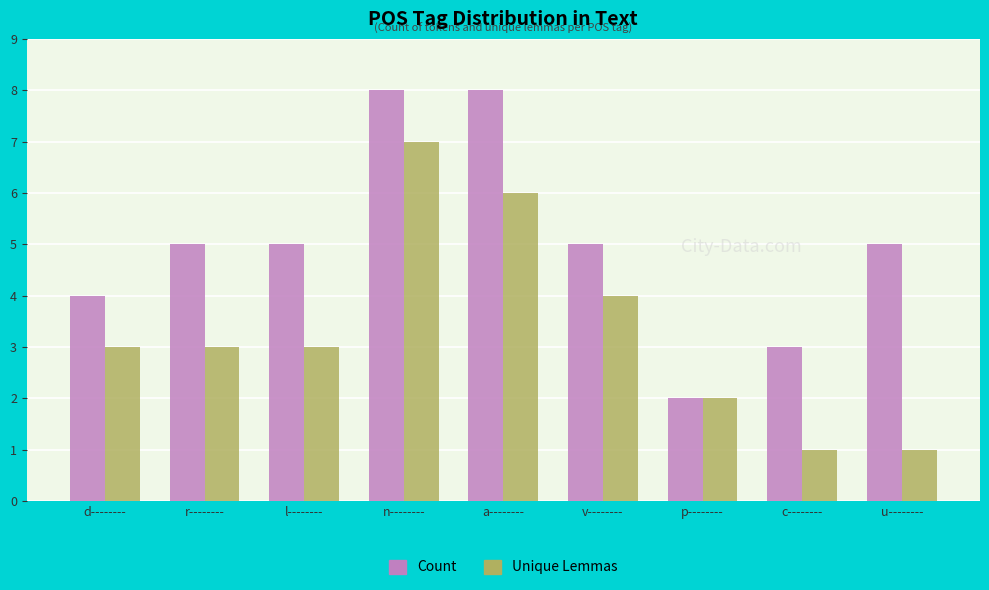

List the series in order of their overall mean, highest first.

Count, Unique Lemmas